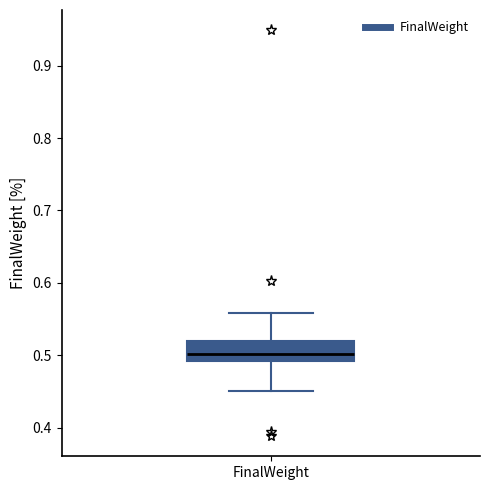

Read this box plot against the y-axis: the position of the median line, the range covered by the box, and the ends of both whiskers. The values are not printed on the chart, so give them approximately, as read against the axis.

median 0.50, box 0.49 to 0.52, whiskers 0.45 to 0.56